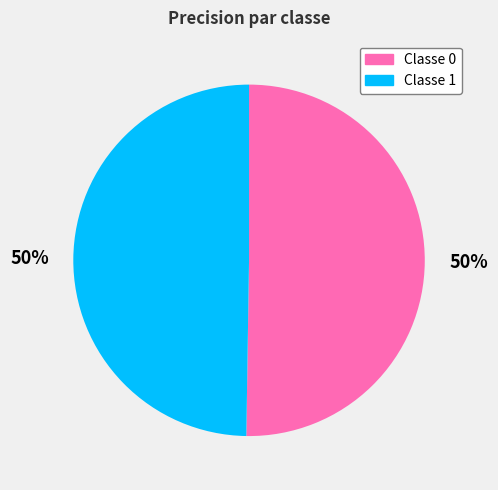

Do Classe 0 and Classe 1 together represent more than half of the pie?

Yes